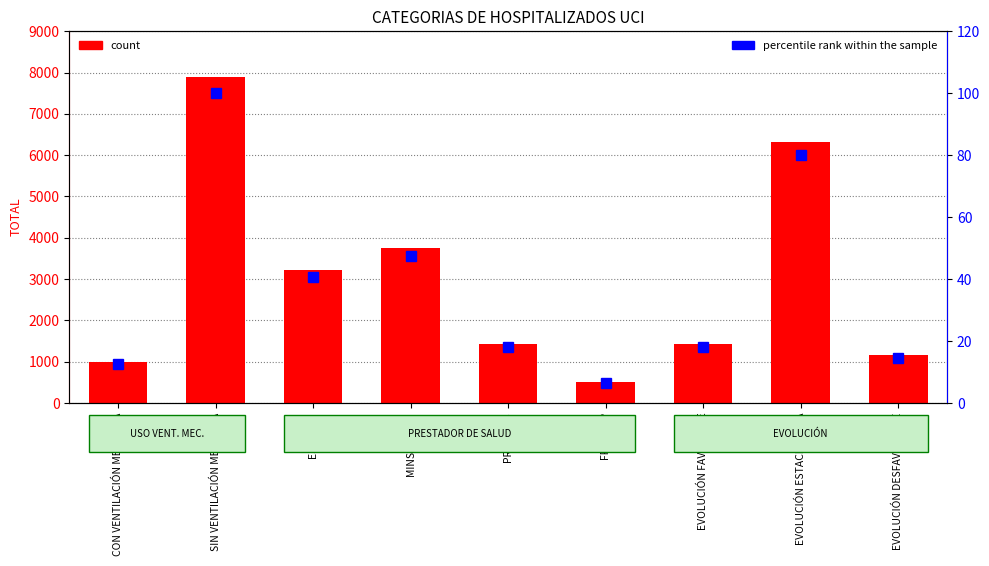

Where is count nearest to the value 4197?

MINSA/GORE